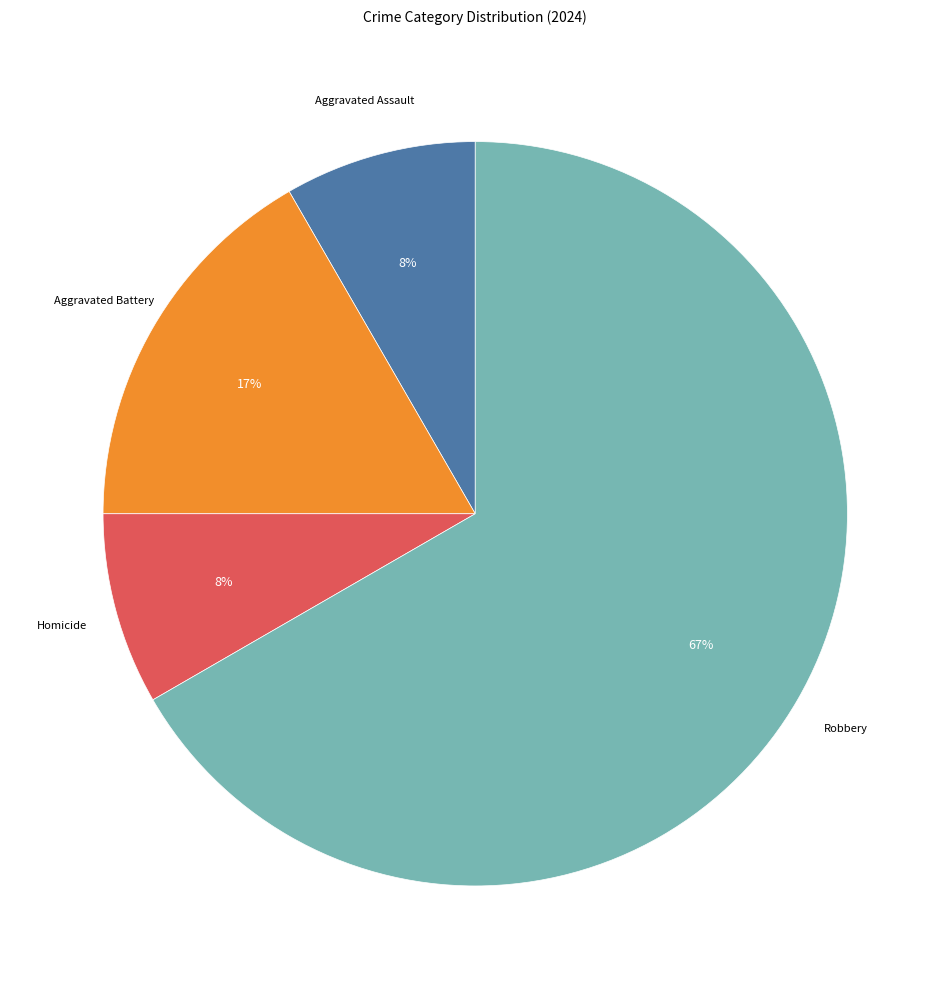

To the nearest percent, what is the average slice percentage?

25%